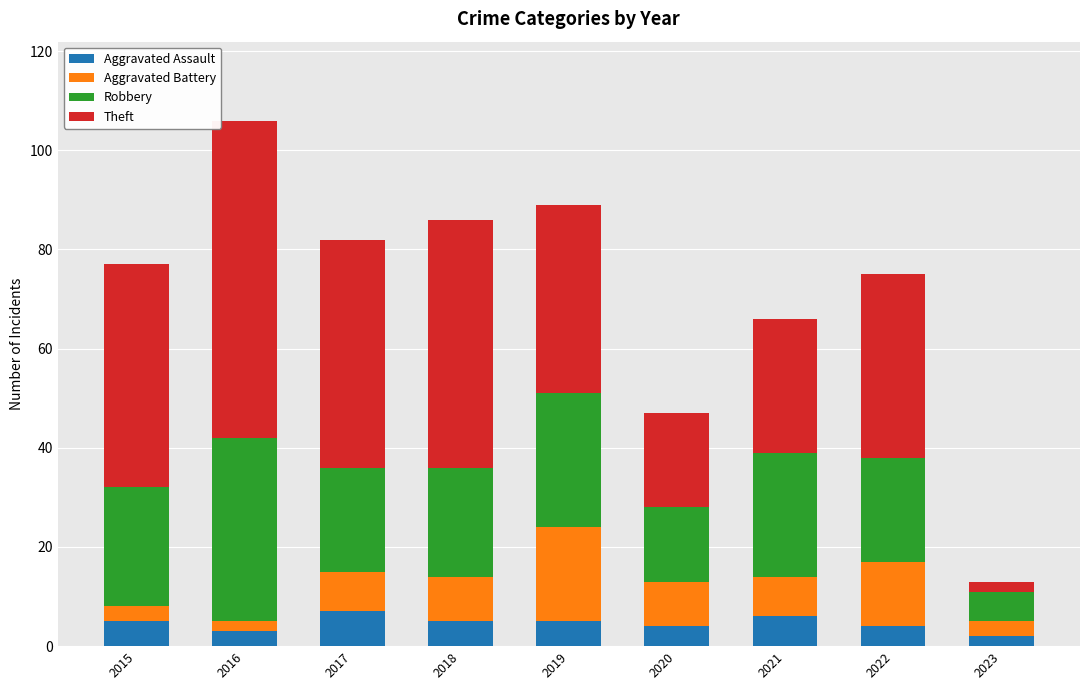

What is the highest value of the Aggravated Assault series?

7